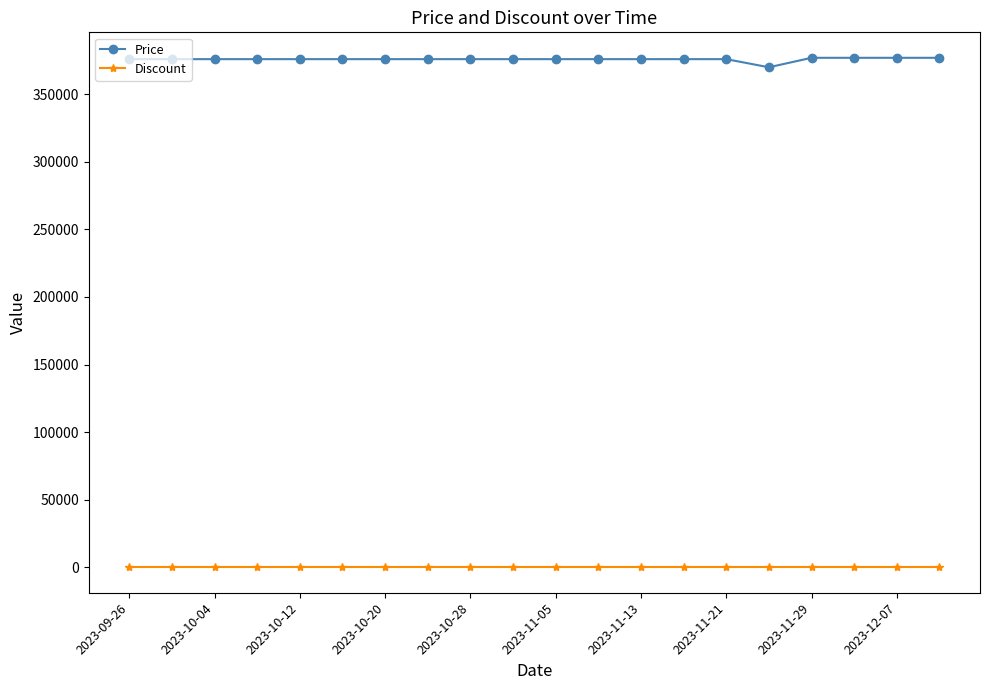

Which series has the largest total across all categories?

Price